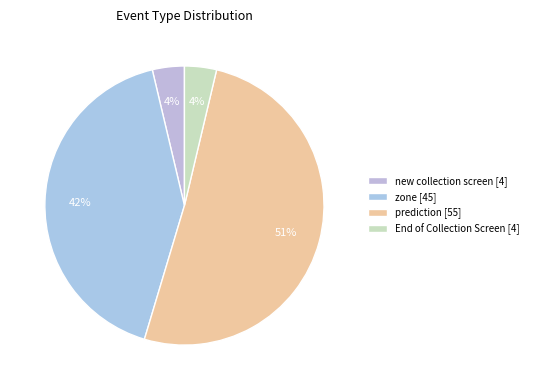

Does any single category account for the majority?

Yes